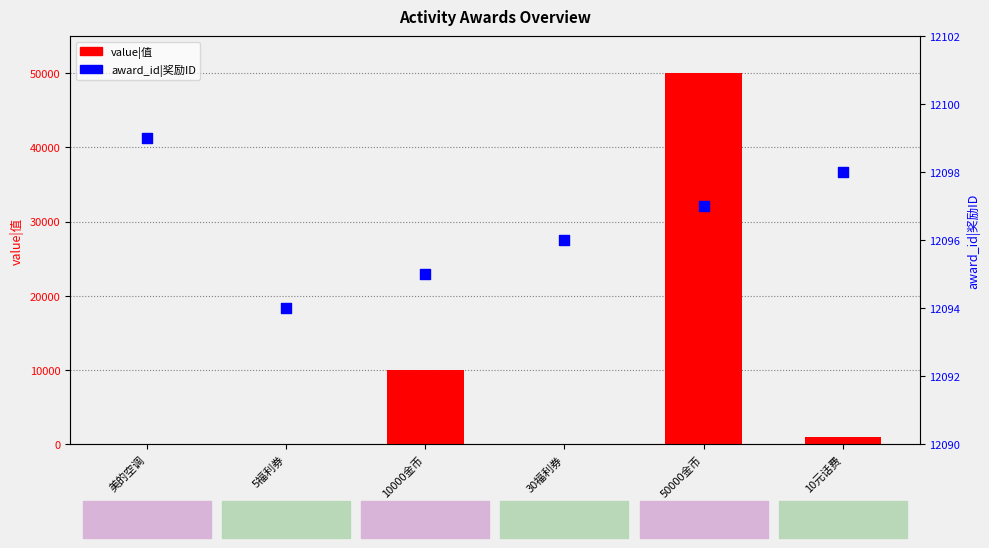

Which series reaches the maximum Y coordinate?

value|值